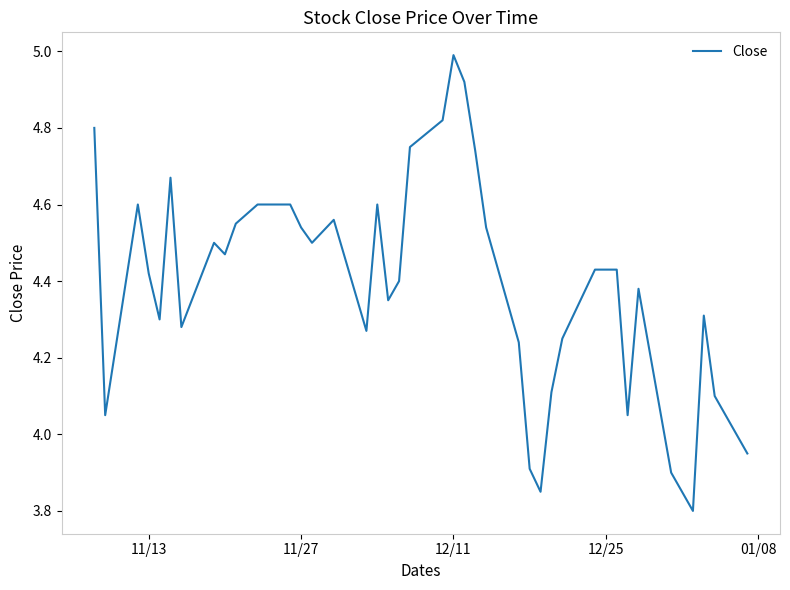

What is the difference between the maximum and minimum values?

1.2